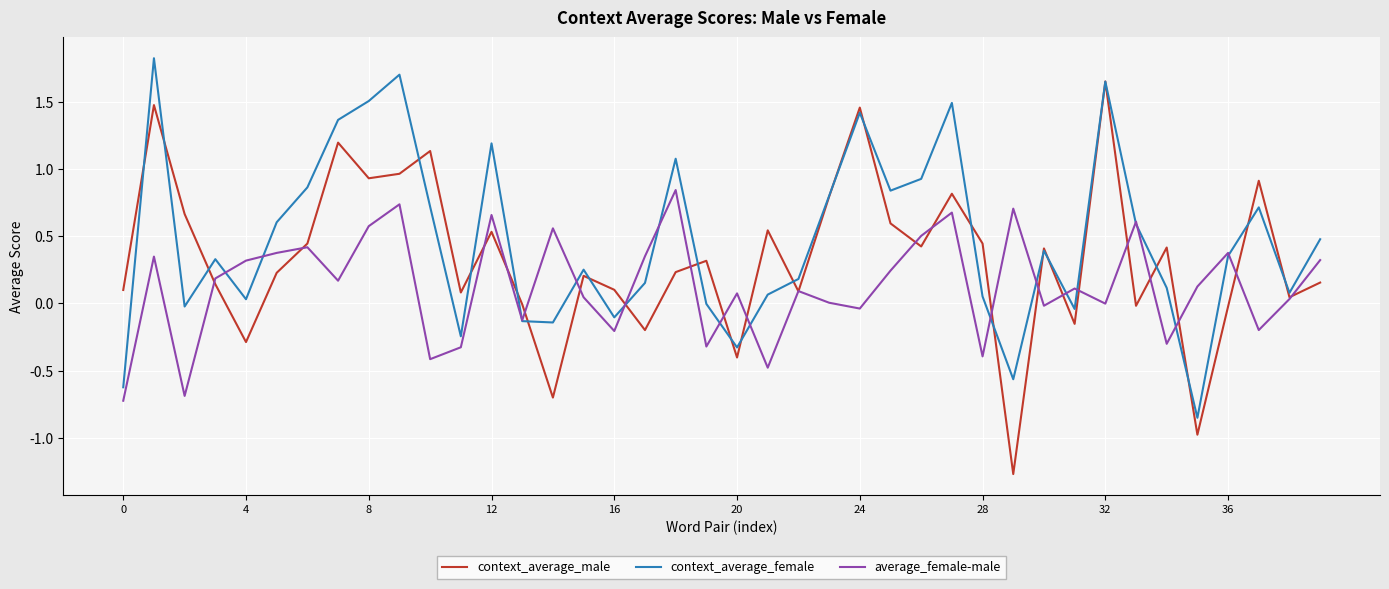

Which series ends up on top after the final intersection of context_average_male and context_average_female?

context_average_female